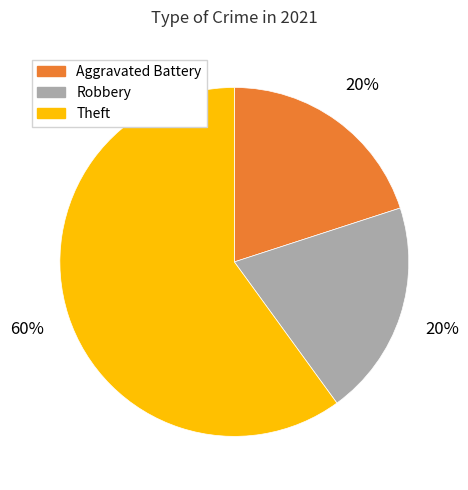

To the nearest percent, what portion does Theft represent?

60%